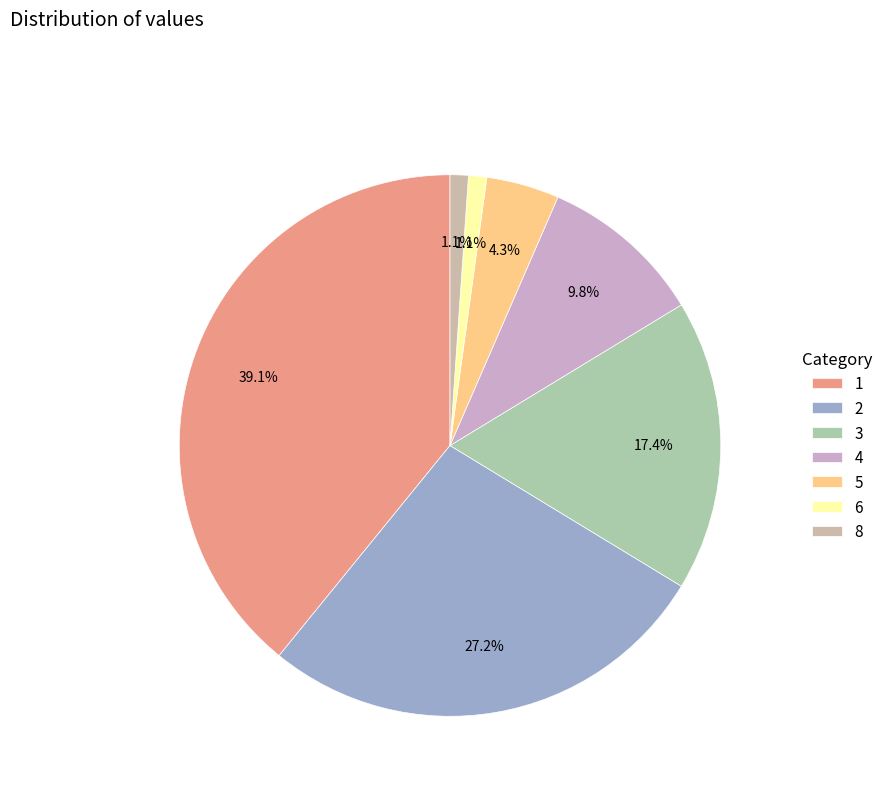

What is the change in value from 5 to 8?

-3